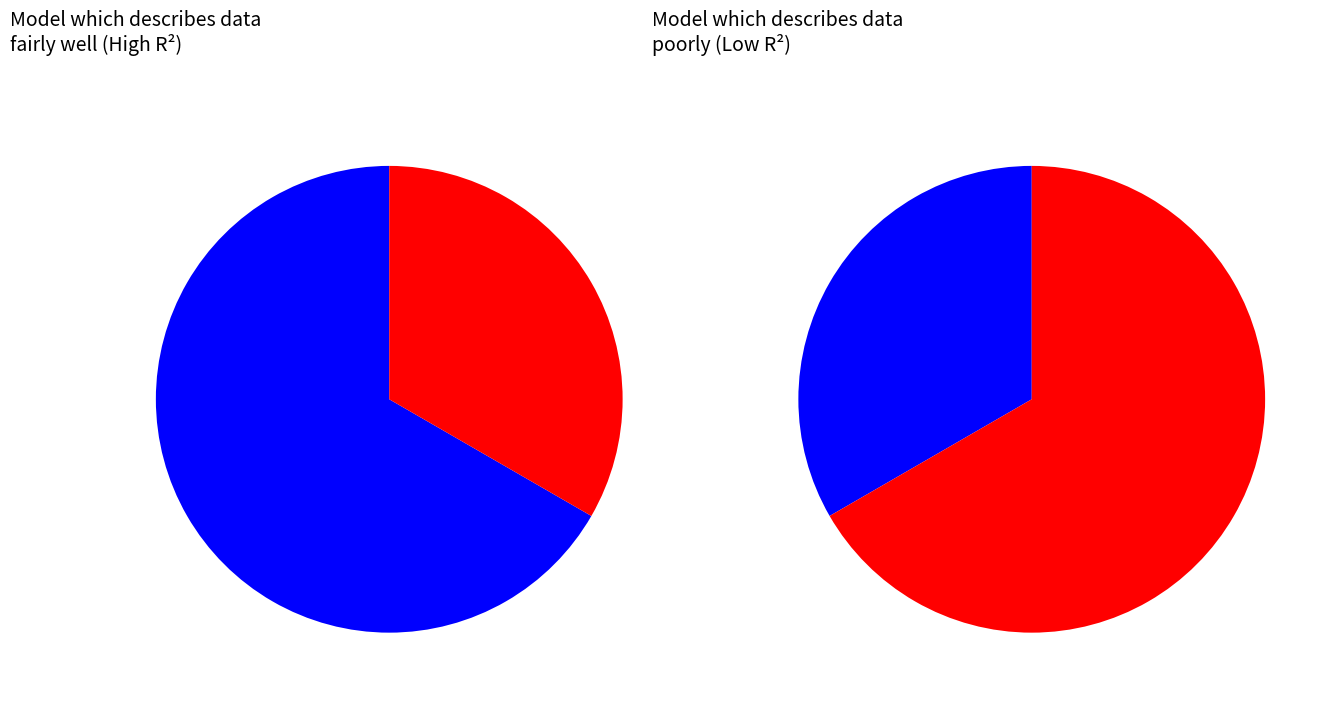

Combined, what portion of the pie is 63/25/38 MVA 110/10/10 kV and 63/25/38 MVA 110/20/10 kV?

100.0%